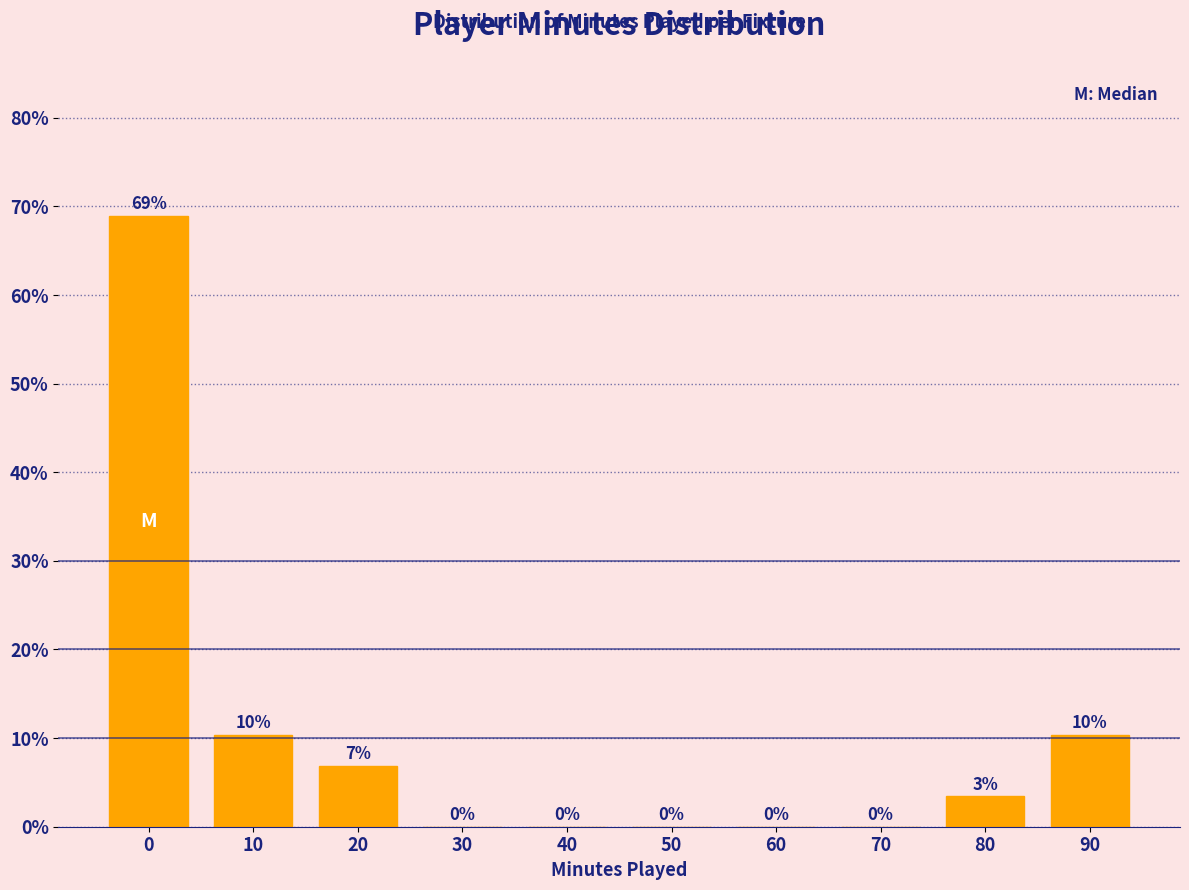

What is the maximum value shown in the chart?

69.0